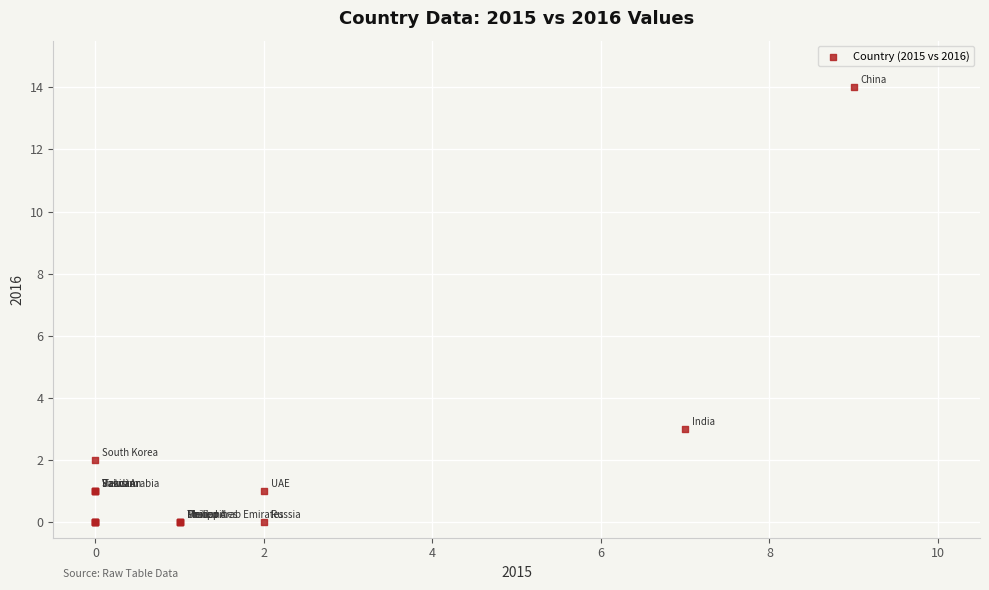

What Y value in the scatter plot is closest to 7?

3